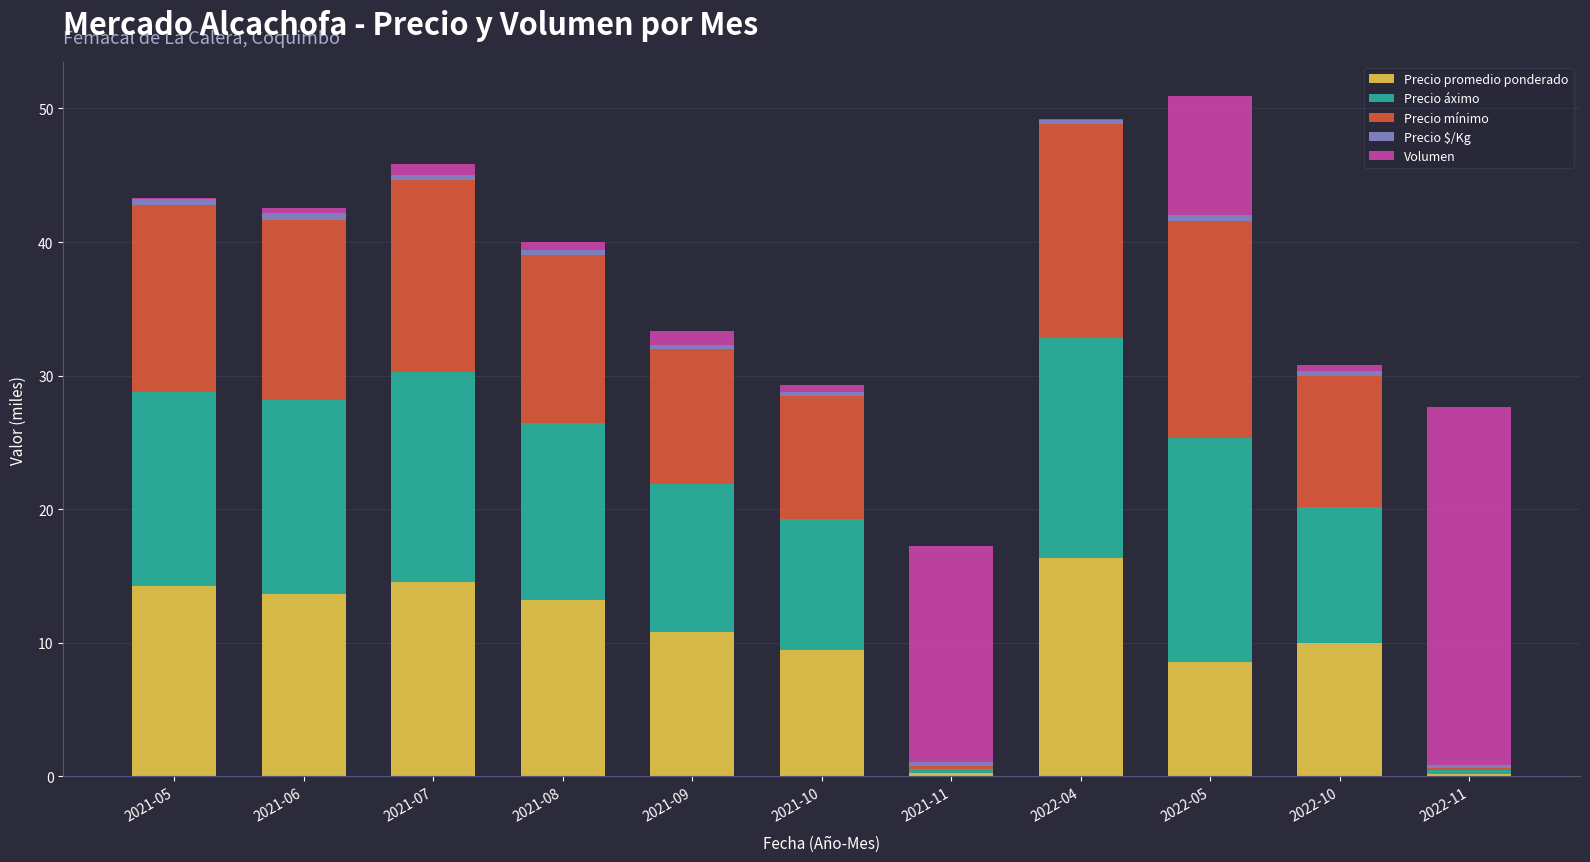

How many series are shown in this chart?

5